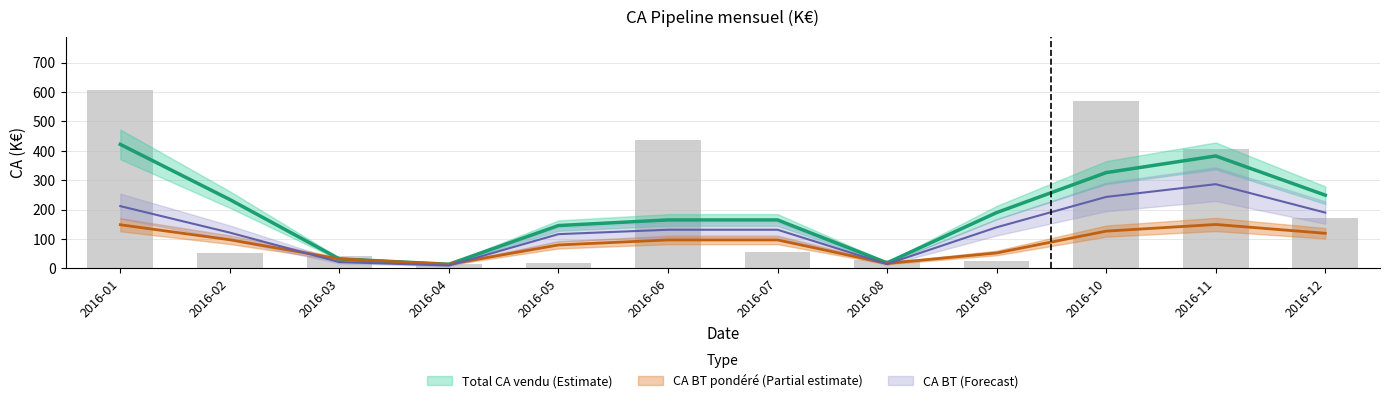

Is it true that Total CA vendu (N) (K€) equals 26.9 at 2016-07?

False